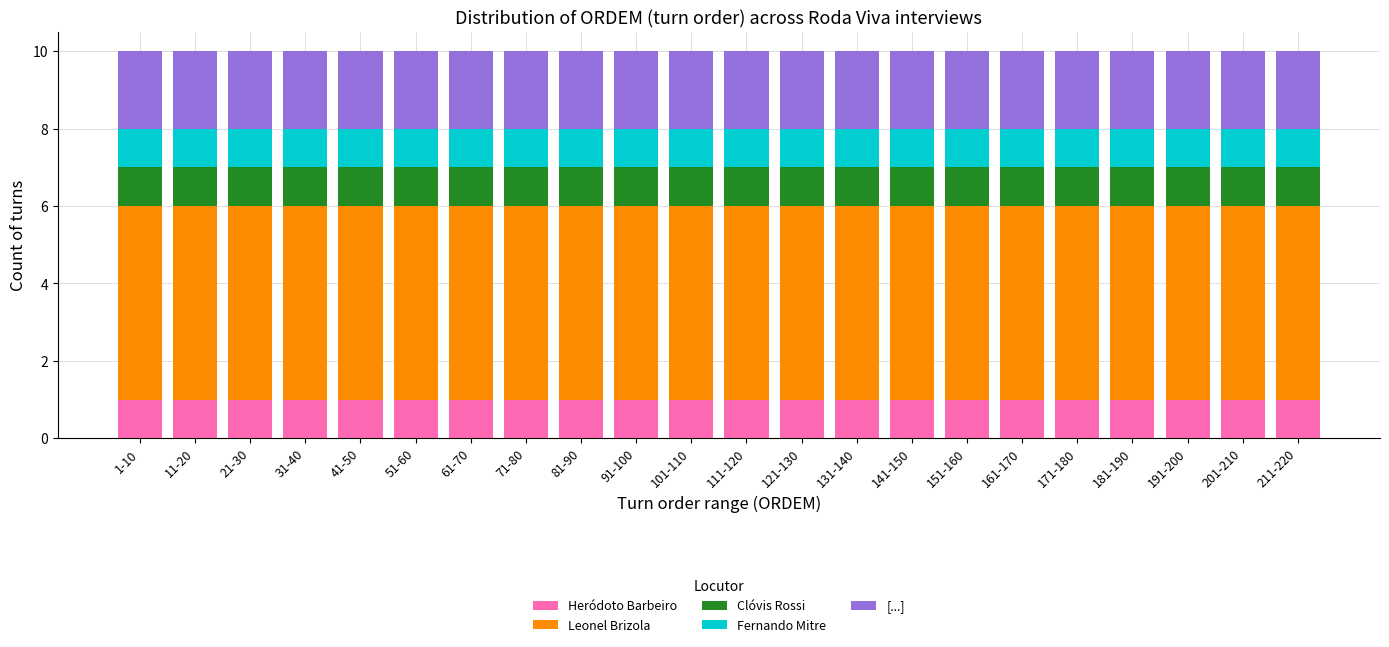

The value of Heródoto Barbeiro at 131-140 is 1. True or false?

True